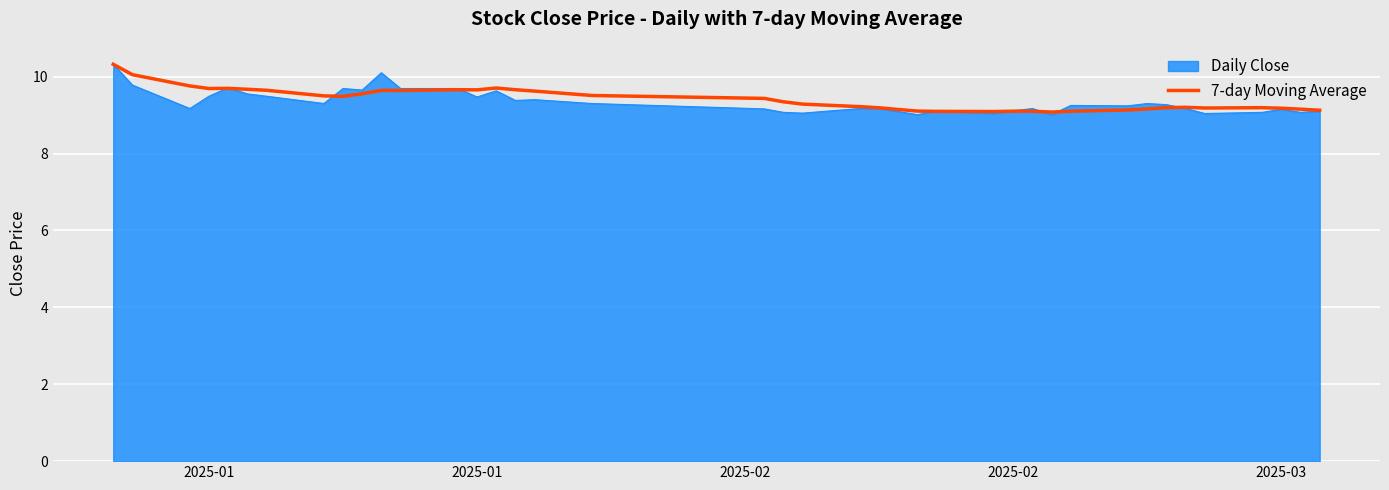

What is the lowest value of the 7-day Moving Average series?

9.1